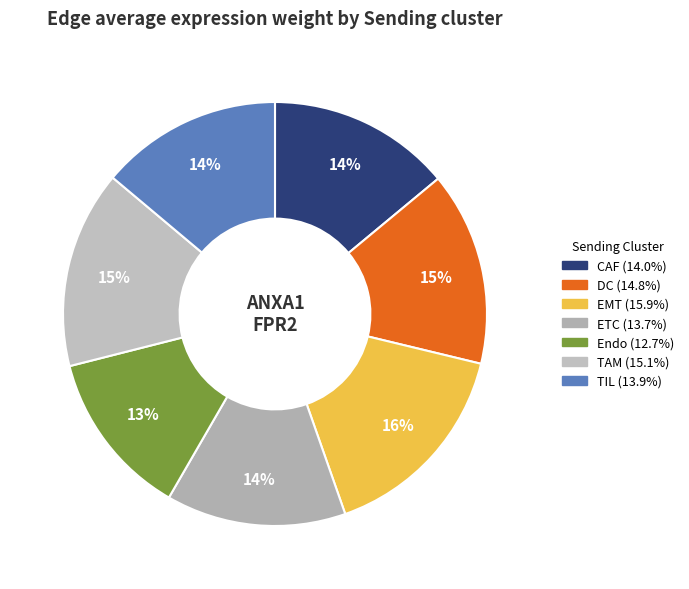

Which category has the biggest portion of the pie?

EMT